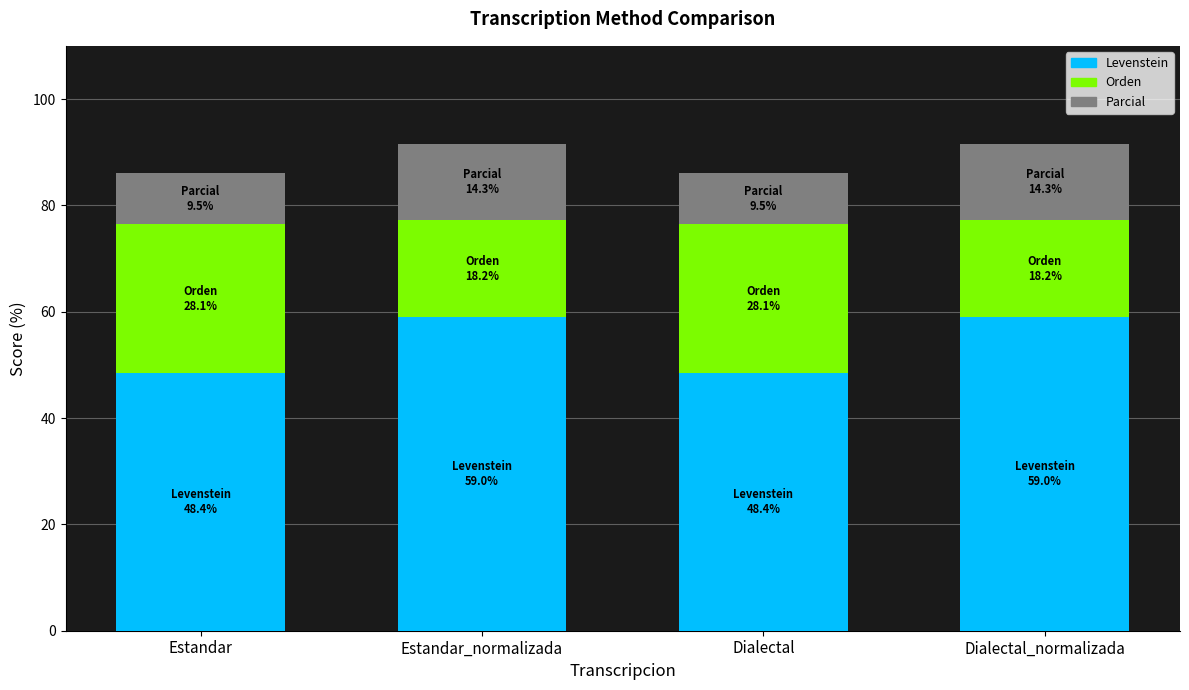

True or false: Levenstein has a value of 66.3 at Estandar.

False